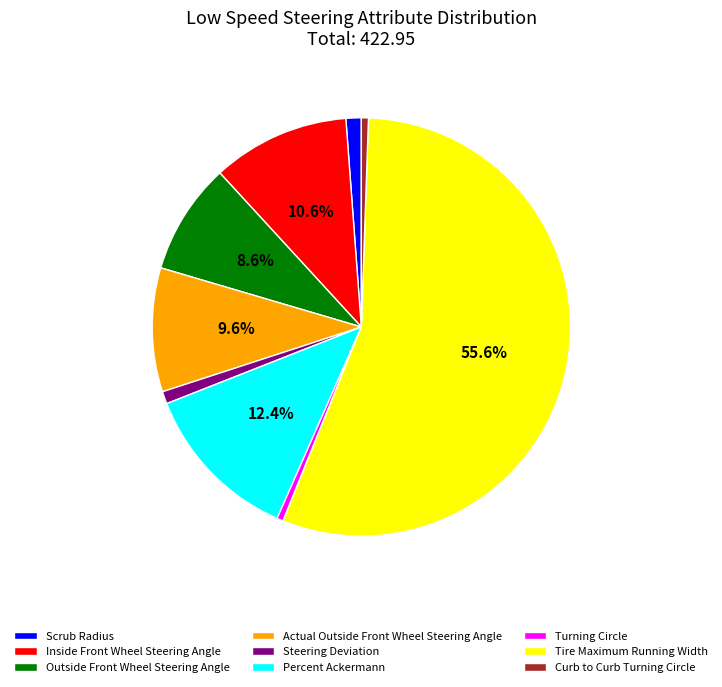

To the nearest percent, what percentage of the pie is Tire Maximum Running Width?

56%